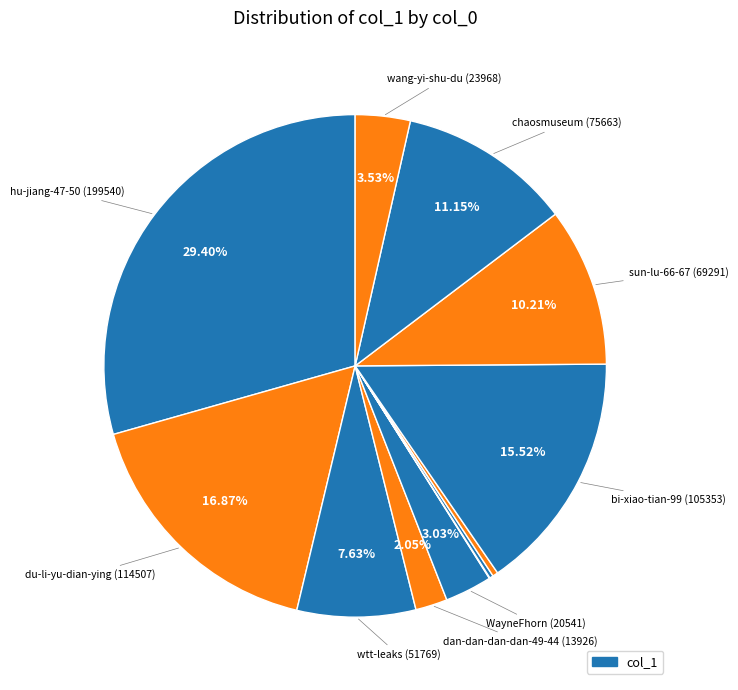

Is there any slice that represents more than half of the pie?

No